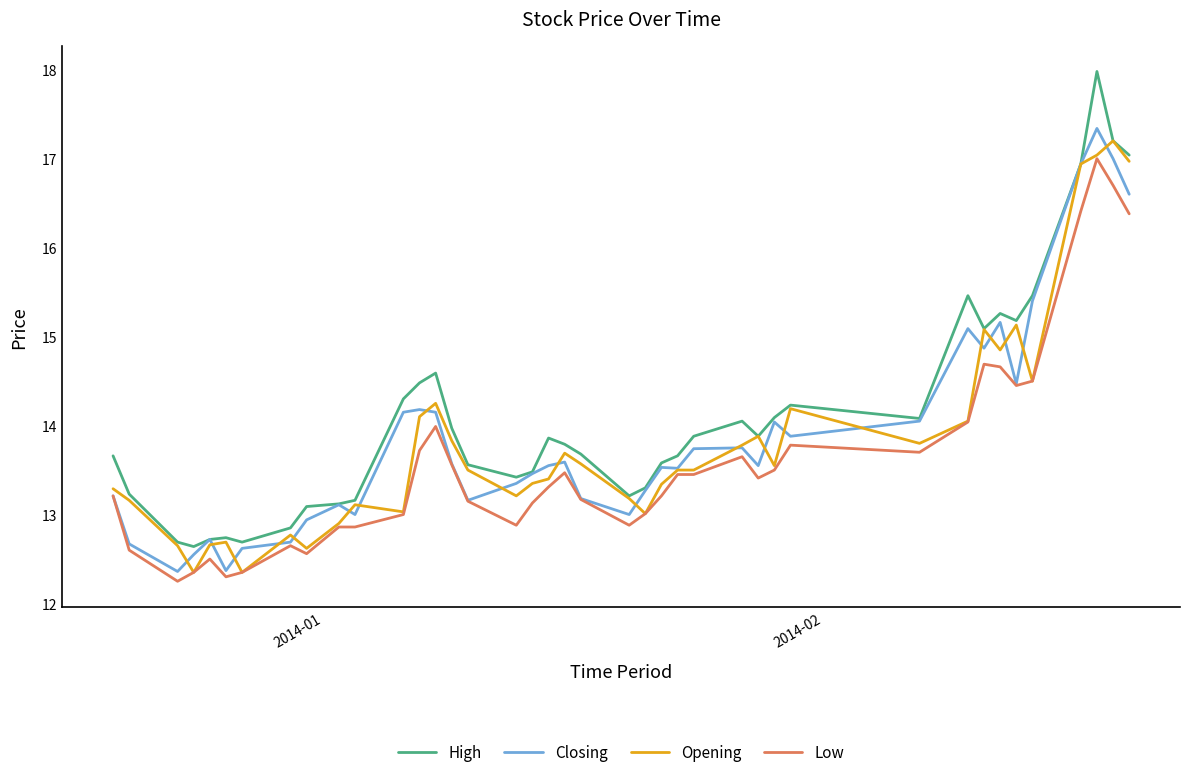

True or false: Low and High cross at least once.

False